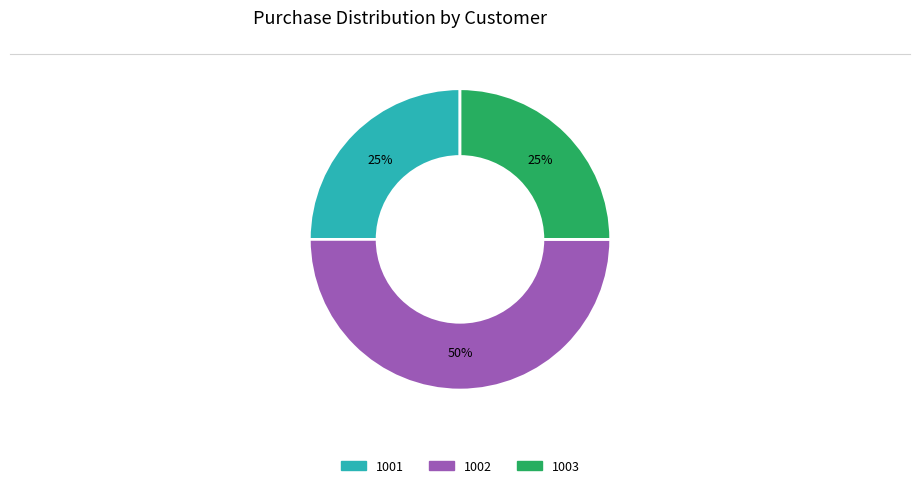

To the nearest percent, what is the difference between the largest and smallest slice percentages?

25%